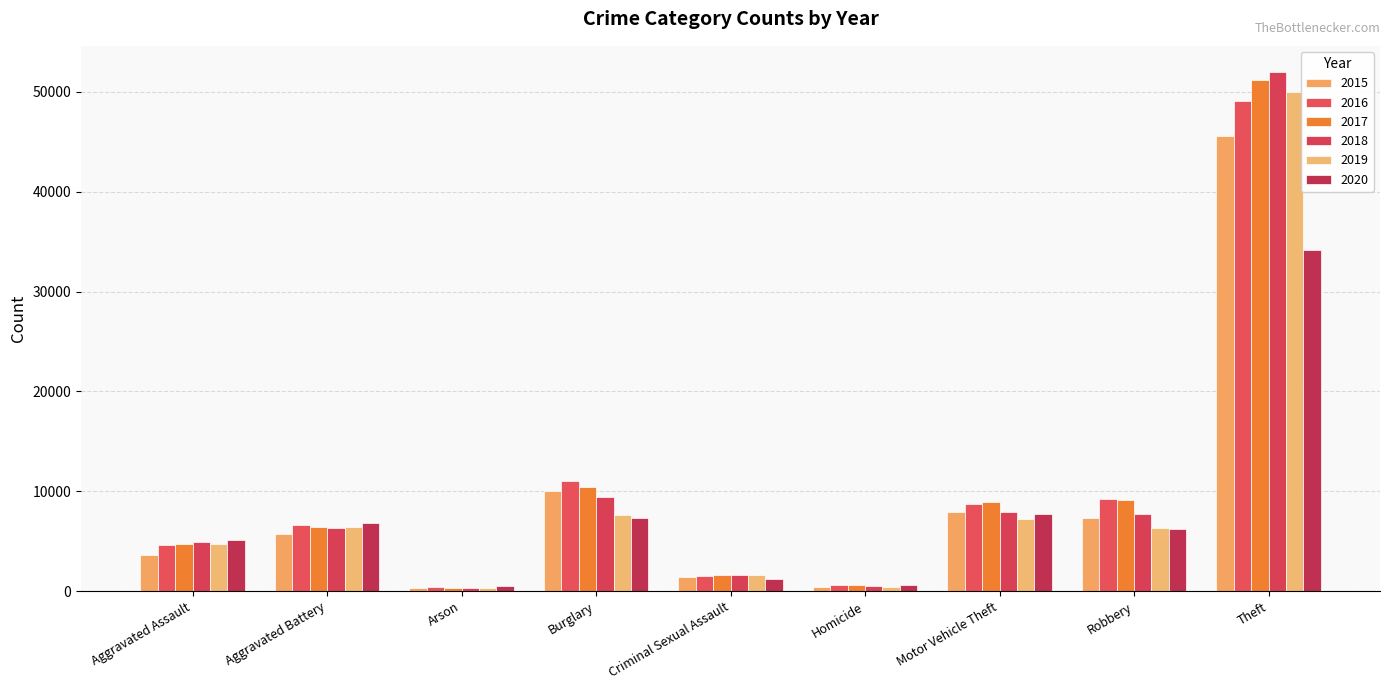

Which series changed the most between Aggravated Battery and Burglary?

2016